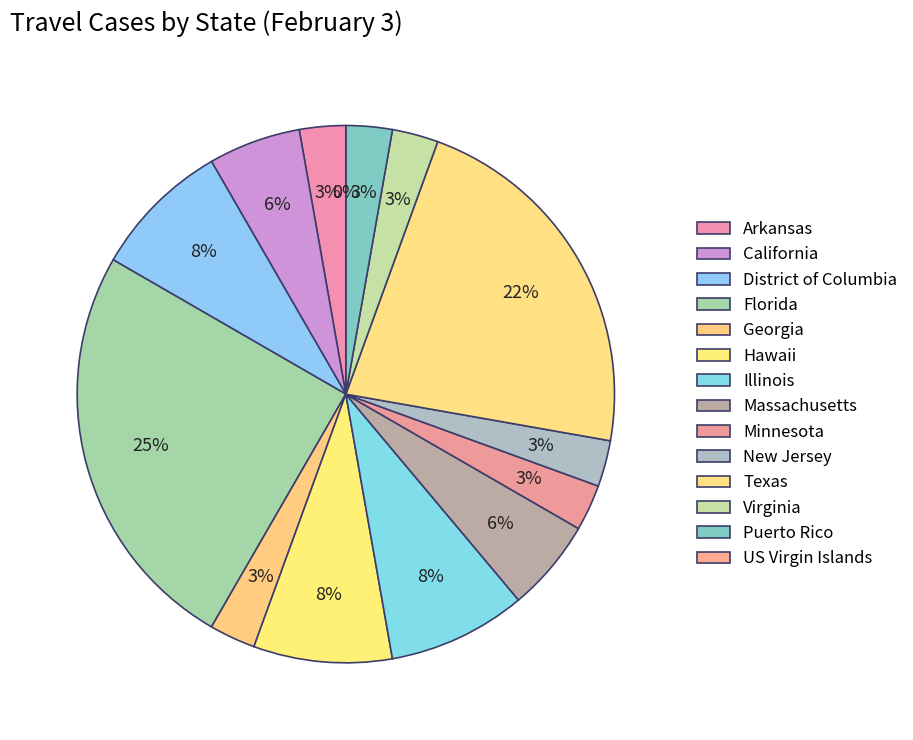

To the nearest percent, what is the average slice percentage?

7%